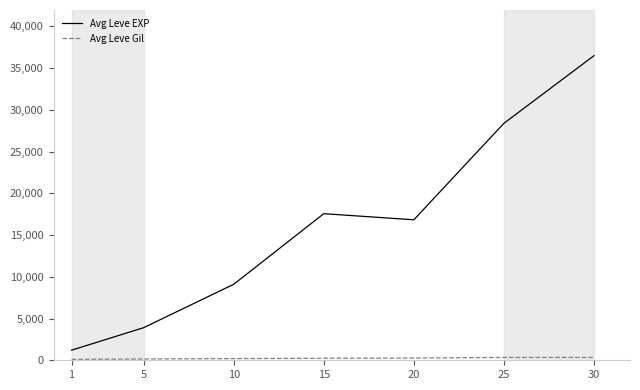

What is the difference between the maximum and minimum values in the Avg Leve EXP series?

35280